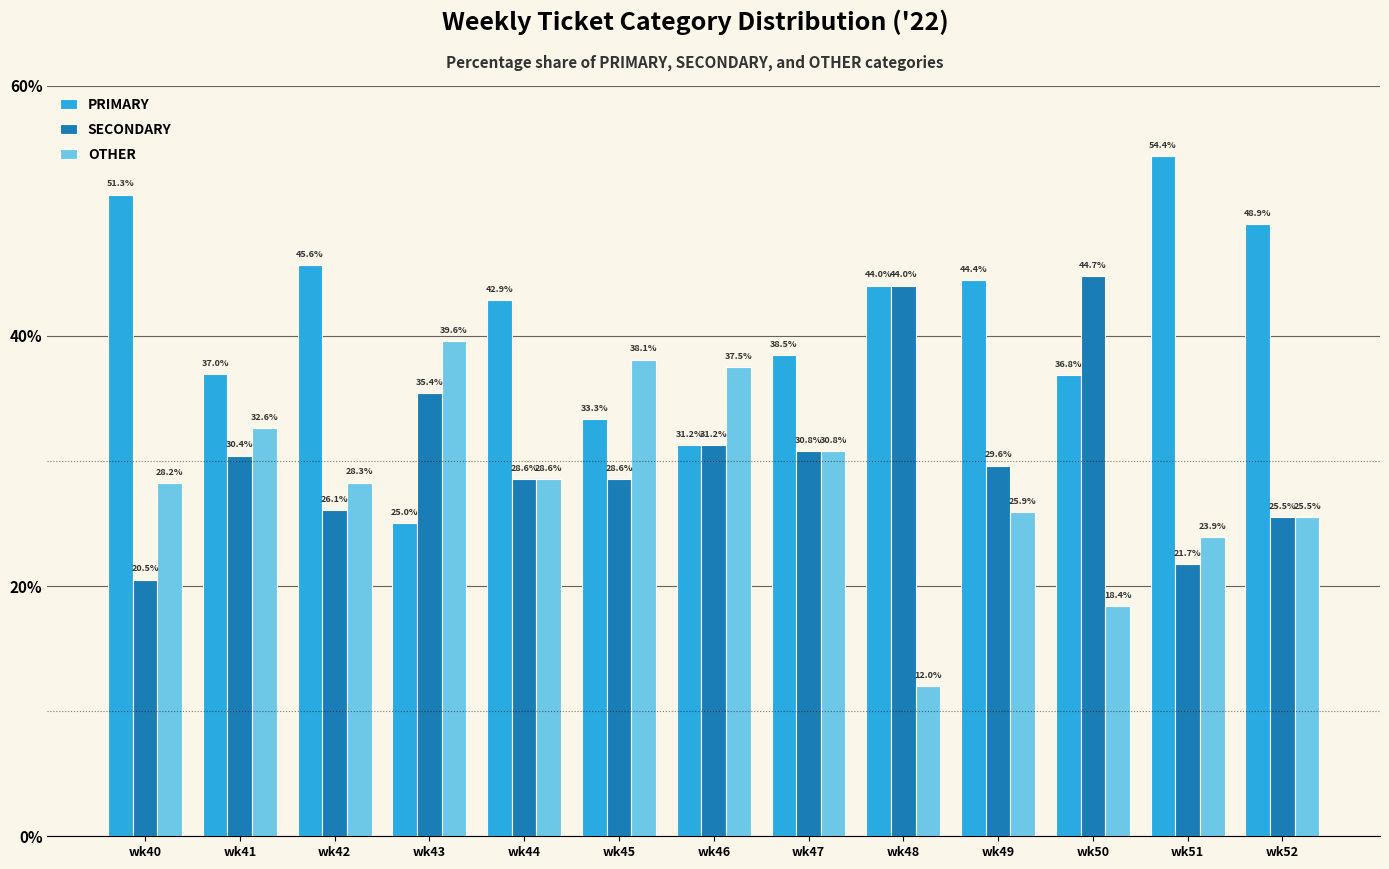

How many bars are there in total?

39